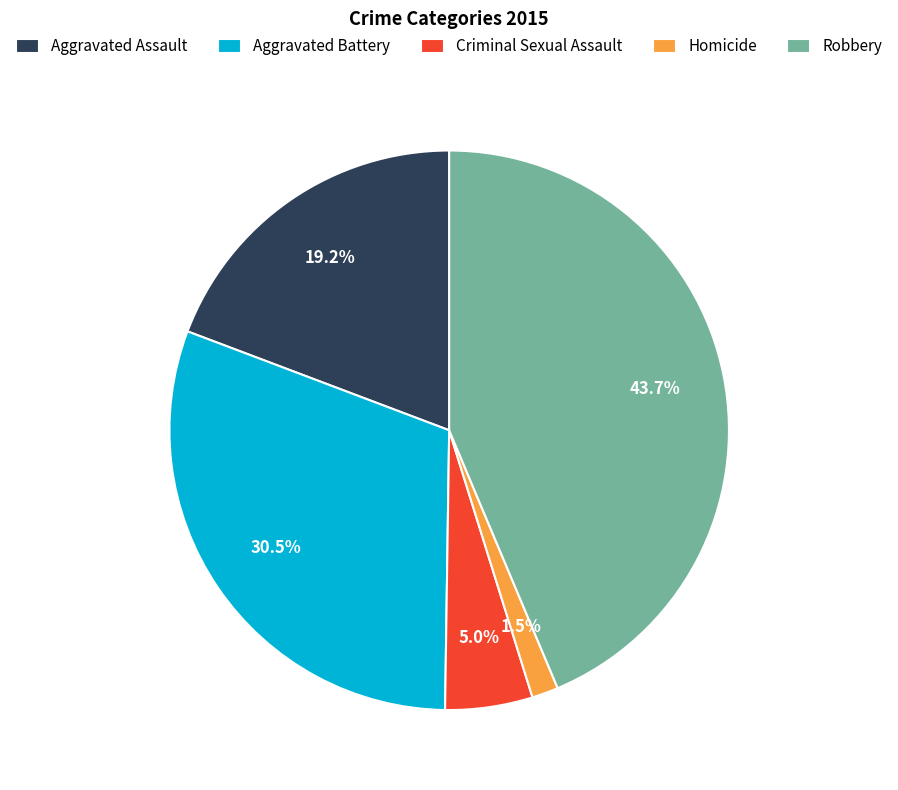

Between Aggravated Battery and Aggravated Assault, which is larger?

Aggravated Battery